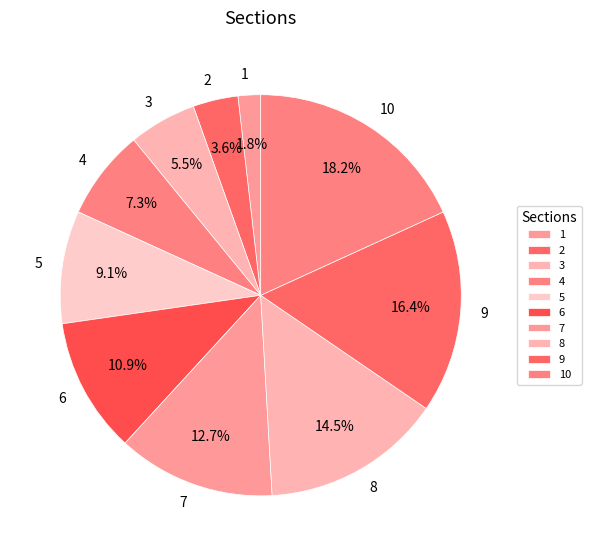

Is the sum of 2 and 7 greater than half?

No